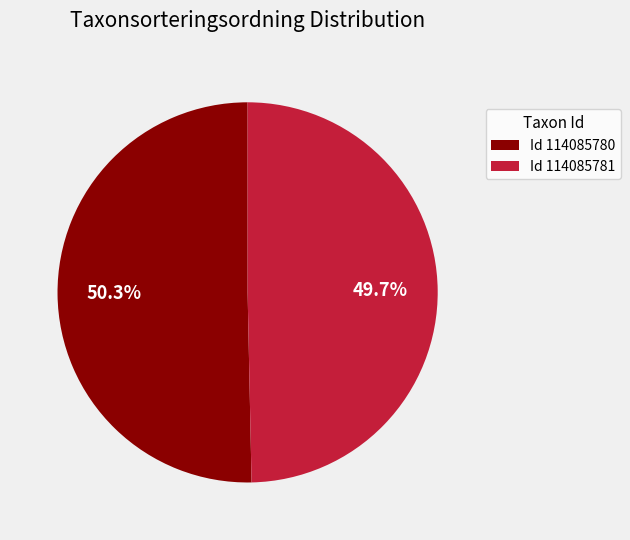

Count the number of slices in the pie.

2